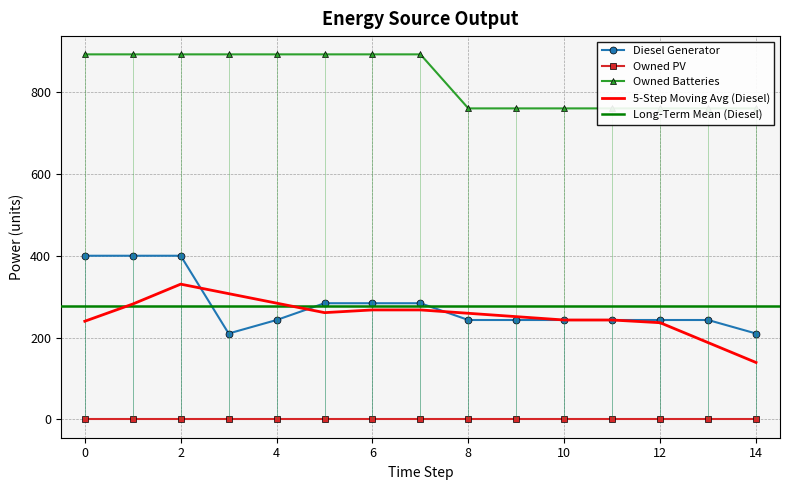

What is the highest value of the 5-Step Moving Avg (Diesel) series?

330.6